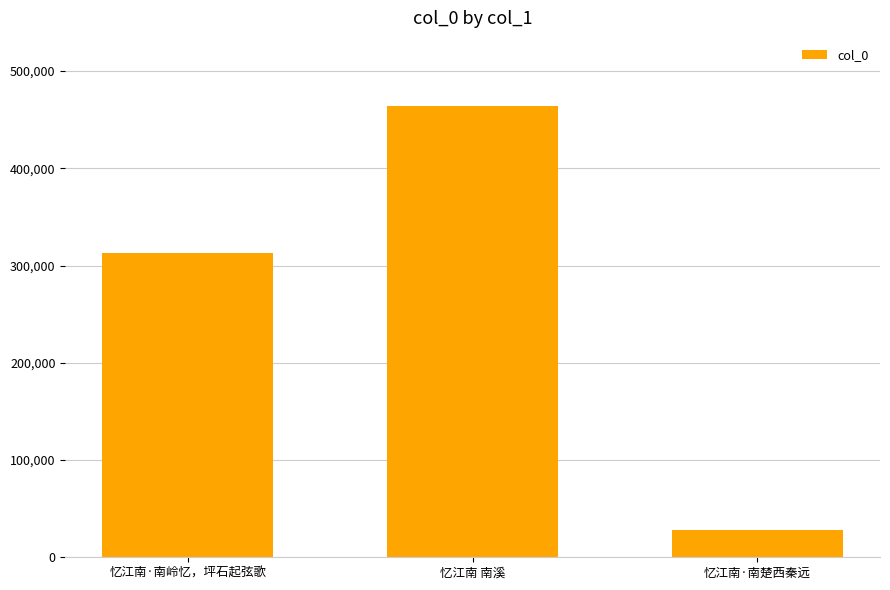

Which category has the highest value across all series?

忆江南 南溪